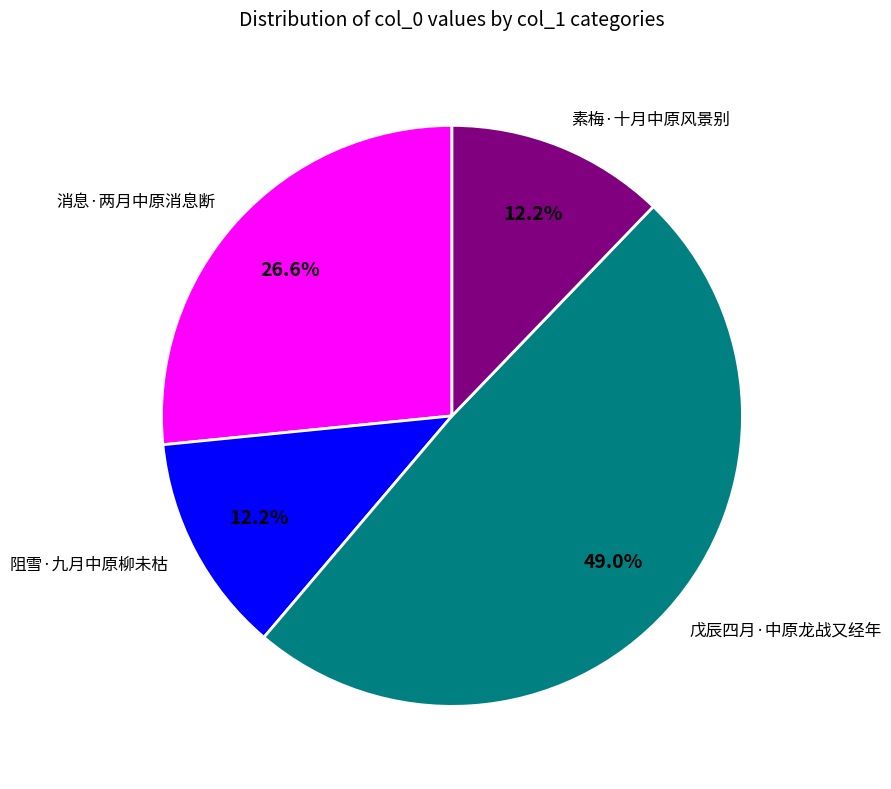

To the nearest percent, what is the average slice percentage?

25%